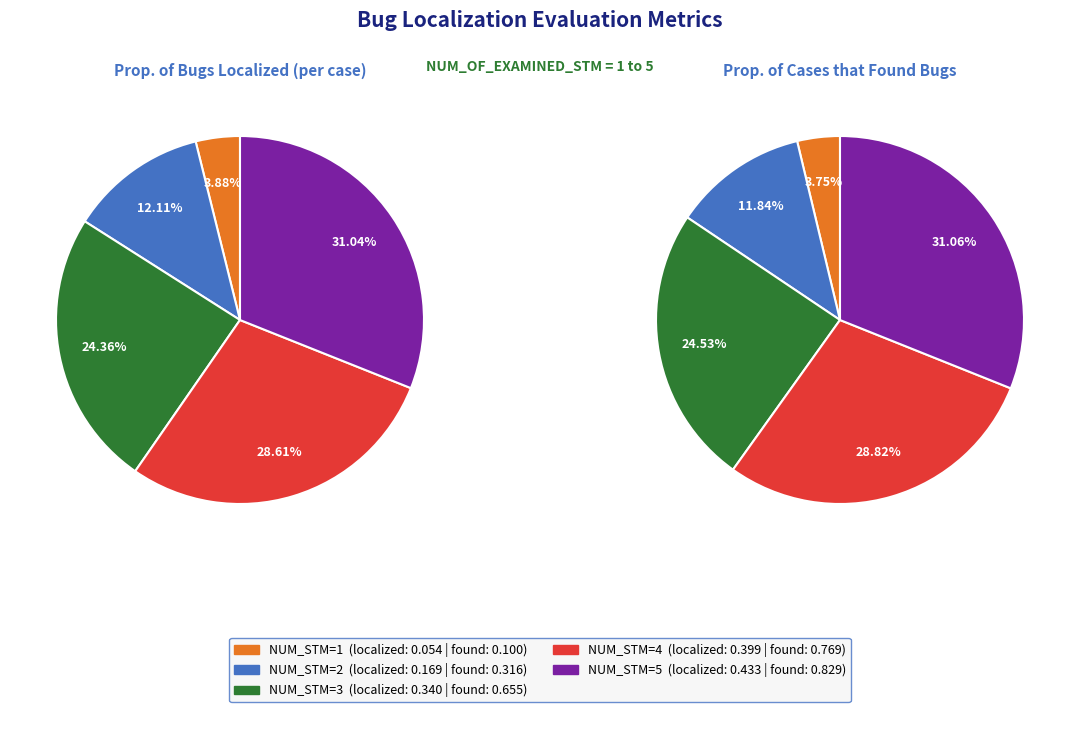

Between 5 and 4, which is larger?

5